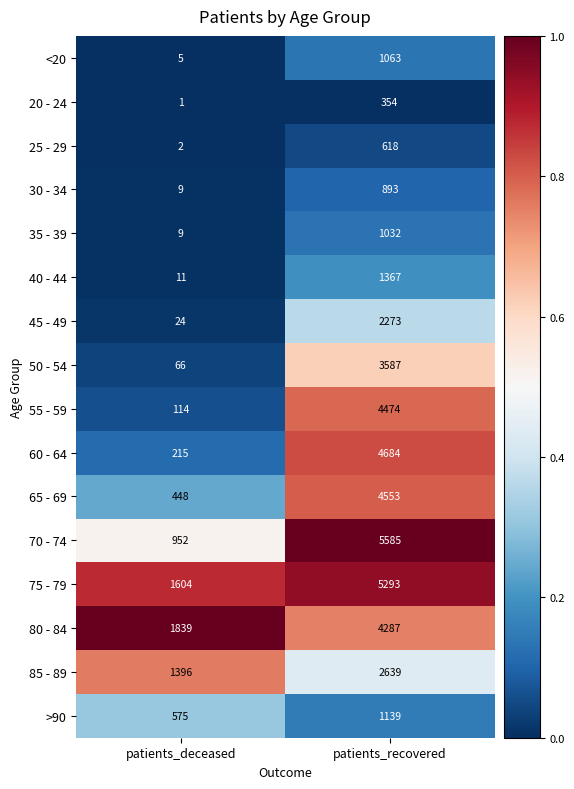

Between patients_deceased and patients_recovered, which series saw the biggest shift?

70 - 74